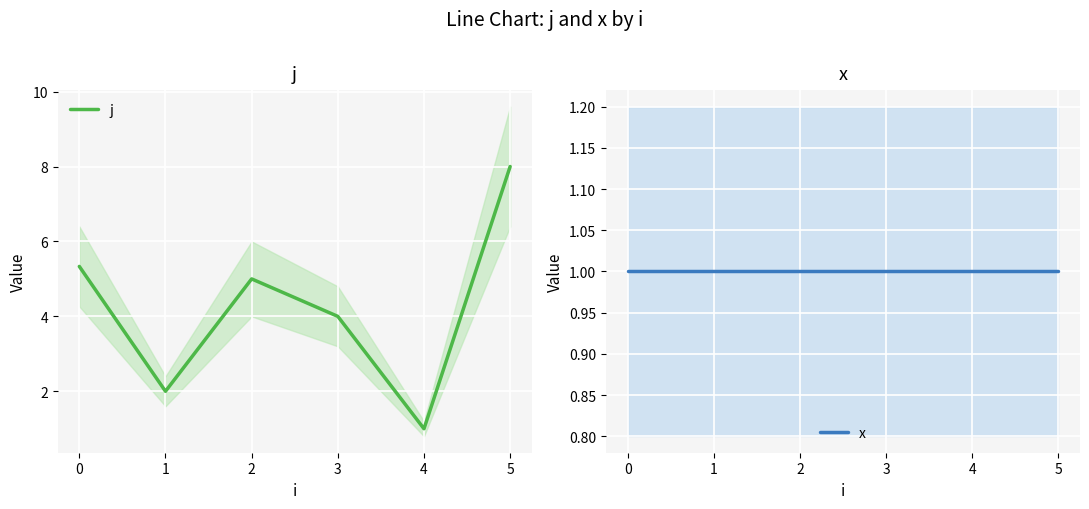

What is the sum of all j values?

25.3